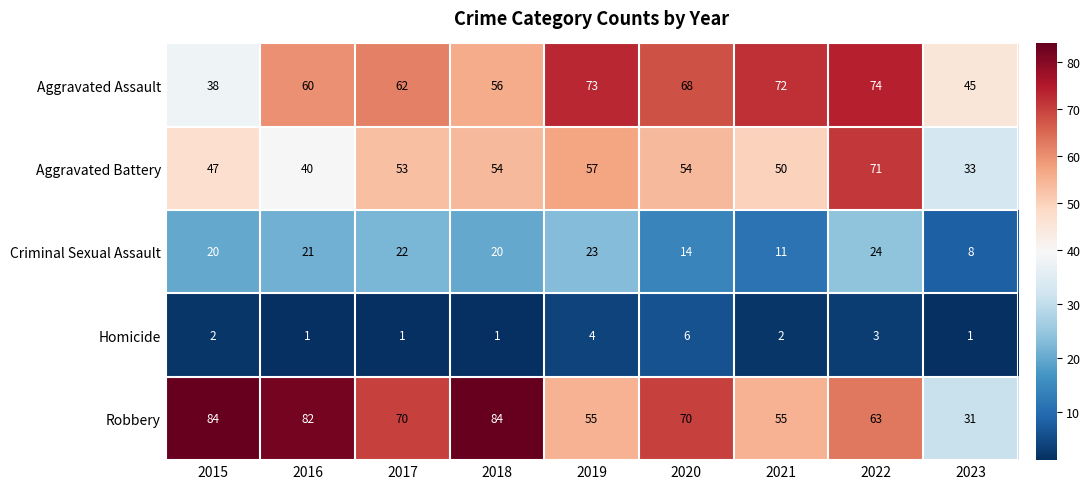

What is the highest value of the Aggravated Battery series?

71